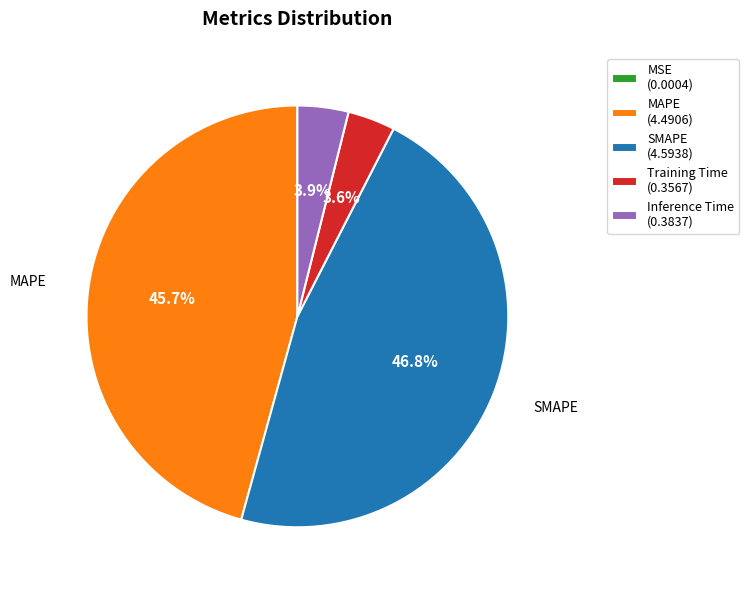

What is the largest slice in the pie chart?

SMAPE